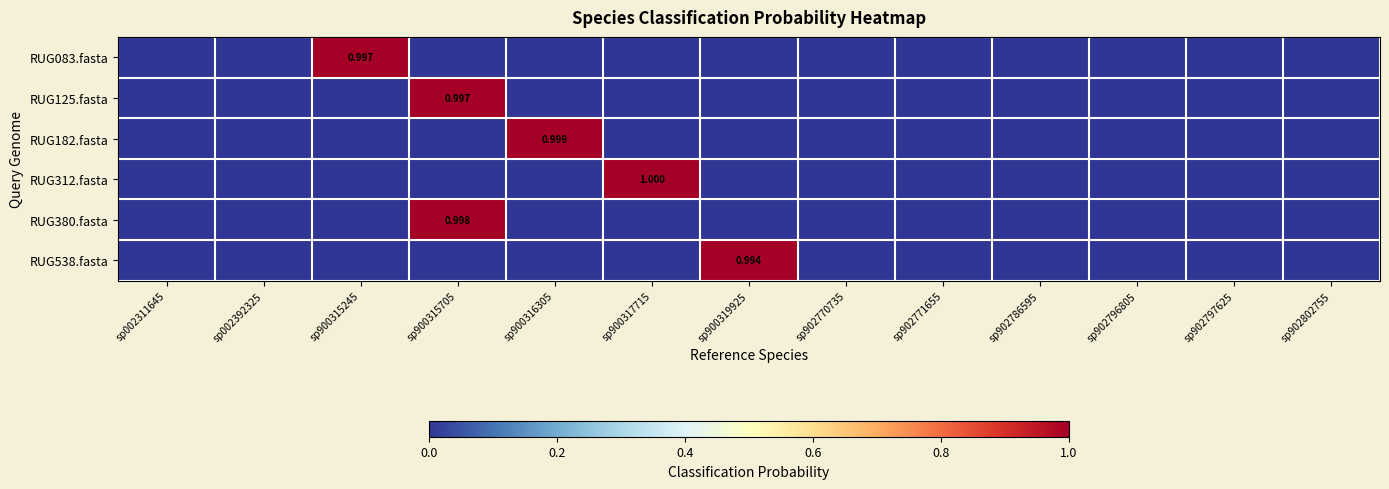

Is the value of RUG125.fasta at sp902802755 greater than the value of RUG182.fasta at sp900317715?

No